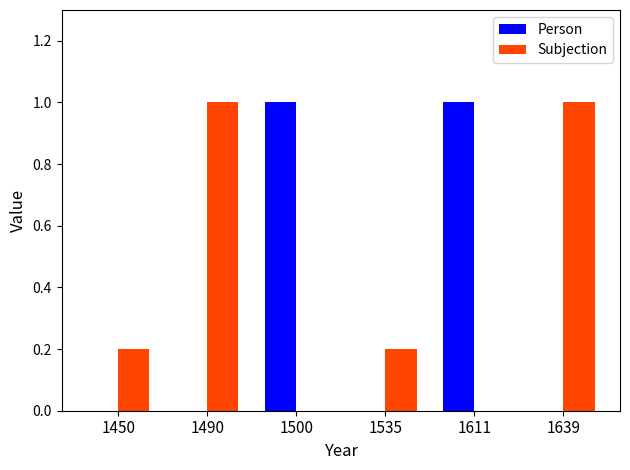

What is the sum of all Person values?

2.0